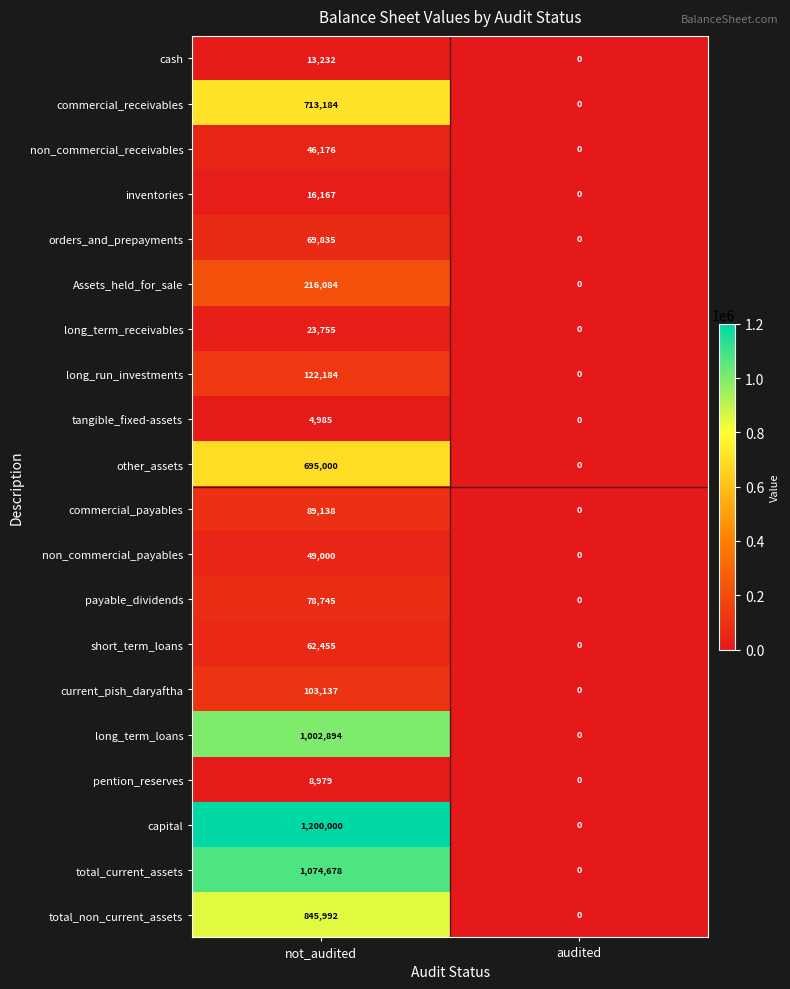

At not_audited, list the series in order from largest to smallest.

capital, total_current_assets, long_term_loans, total_non_current_assets, commercial_receivables, other_assets, Assets_held_for_sale, long_run_investments, current_pish_daryaftha, commercial_payables, payable_dividends, orders_and_prepayments, short_term_loans, non_commercial_payables, non_commercial_receivables, long_term_receivables, inventories, cash, pention_reserves, tangible_fixed-assets